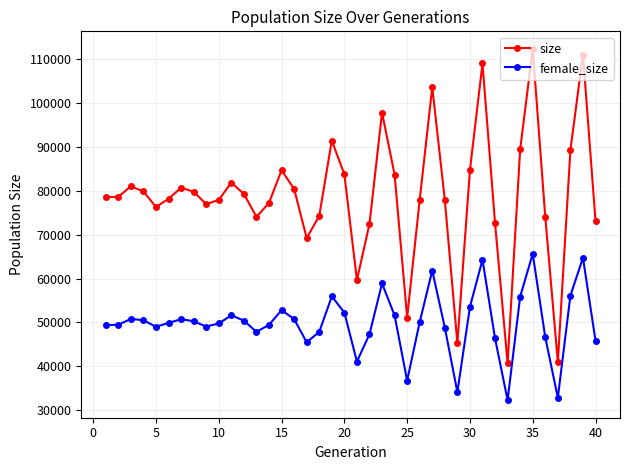

At how many categories does at least one series exceed 105652?

3